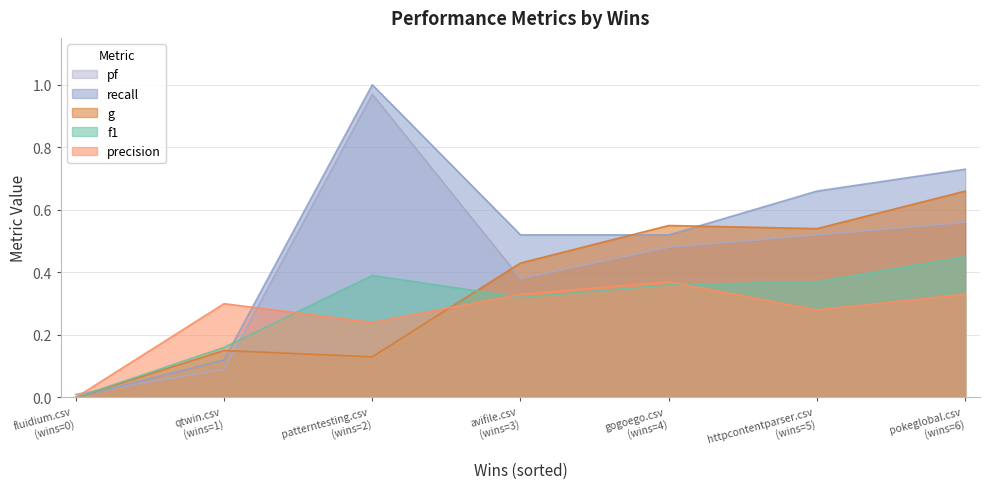

What is the greatest value displayed?

1.0